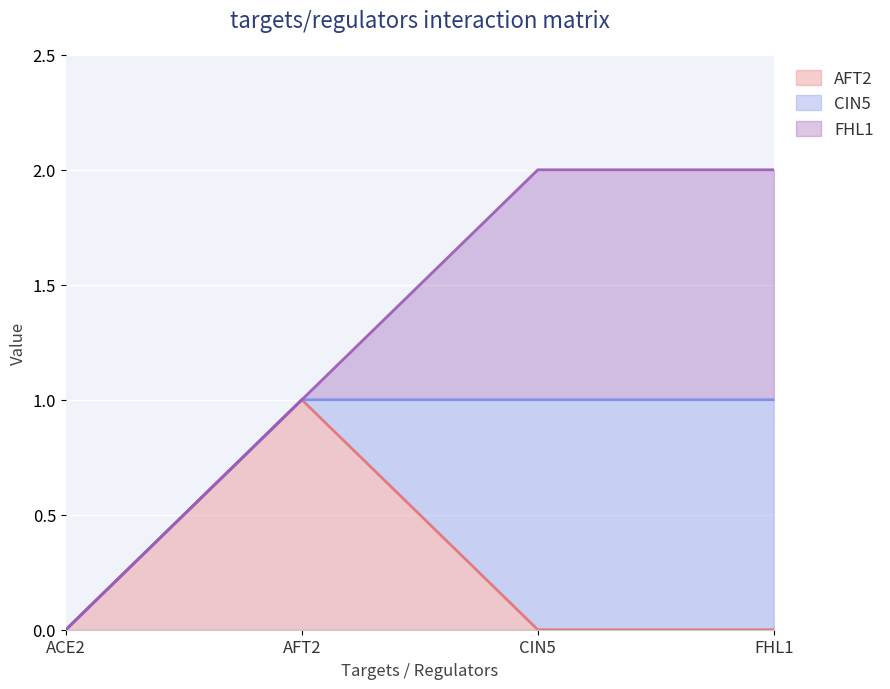

The CIN5 series shows 0 at ACE2. True or false?

True